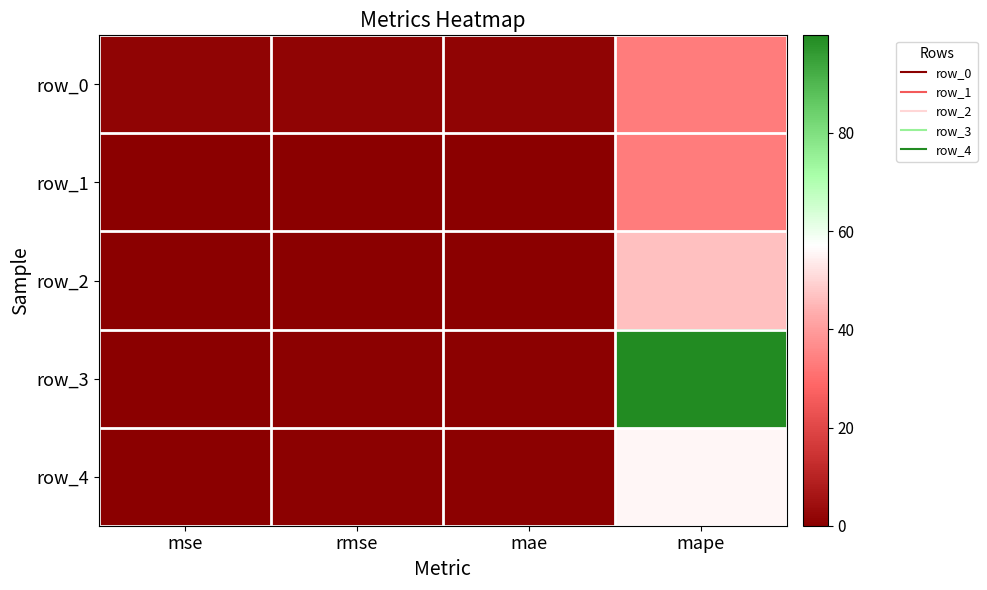

Which series has the largest total across all categories?

row_3